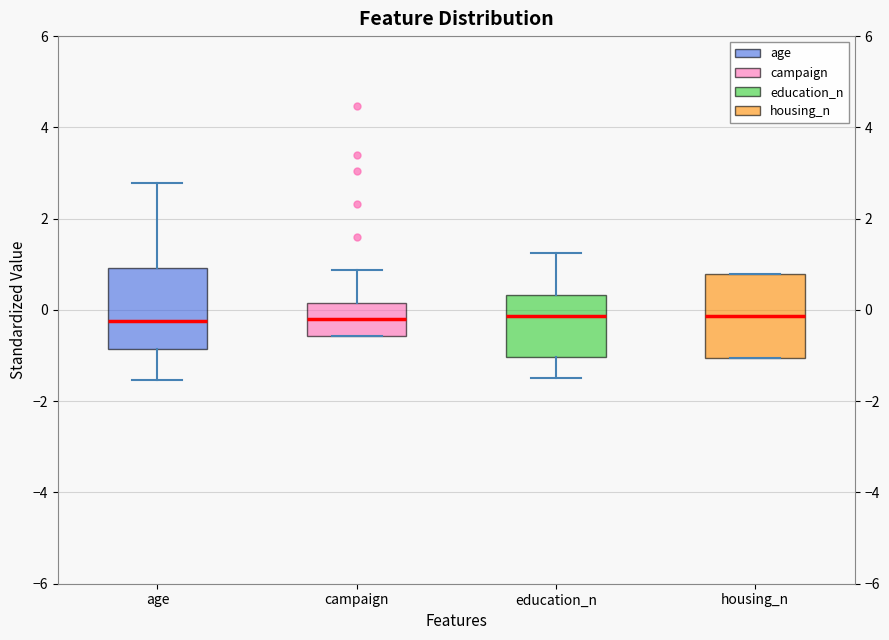

Where is the upper edge of the box for age on the y-axis? The values are not printed on the chart, so give them approximately, as read against the axis.

1.0